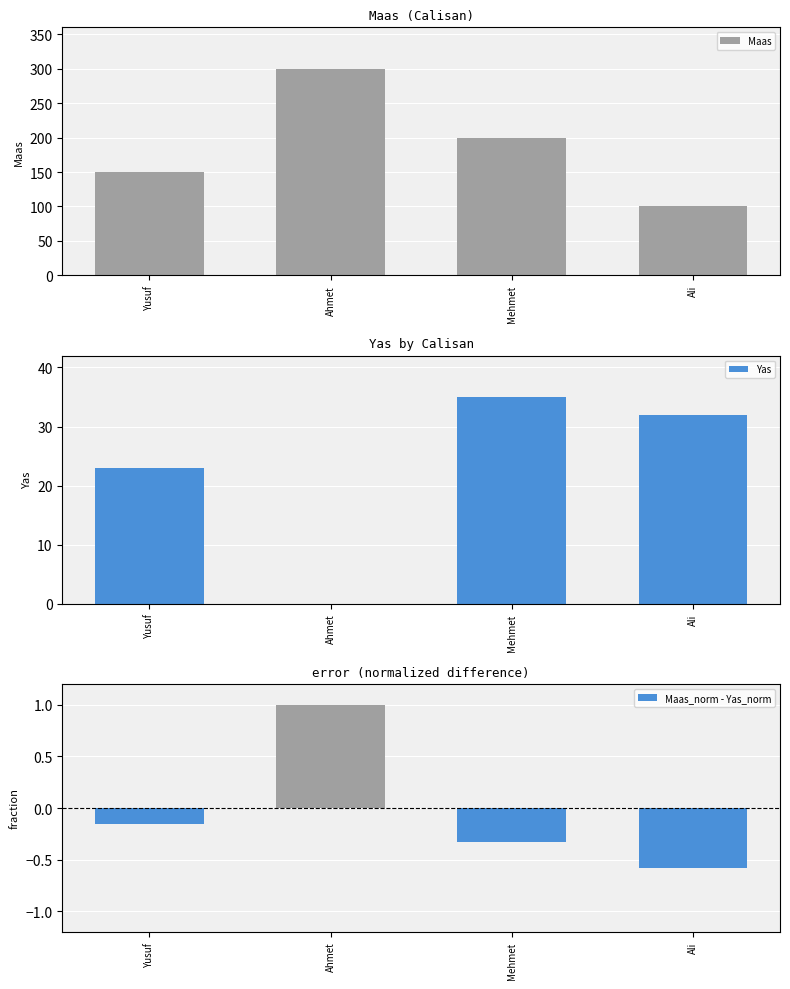

At which label does Maas reach its peak?

Ahmet